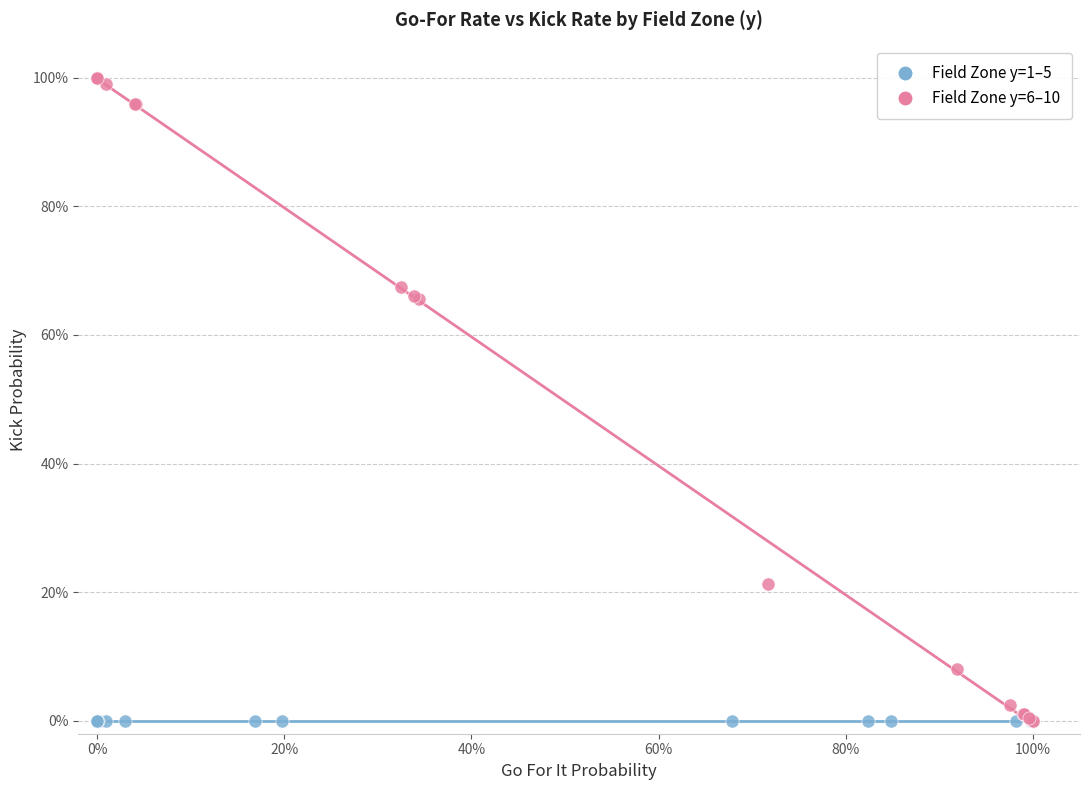

What are all the series names shown in the legend?

Field Zone y=1–5, Field Zone y=6–10